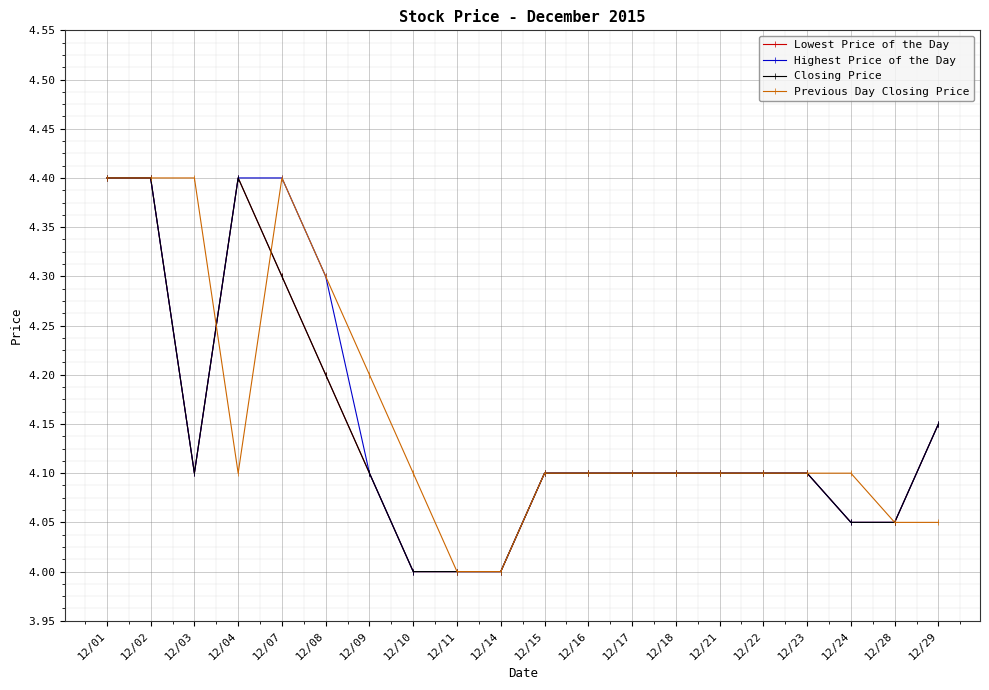

True or false: Closing Price has more than 2 points higher than both neighbors.

False